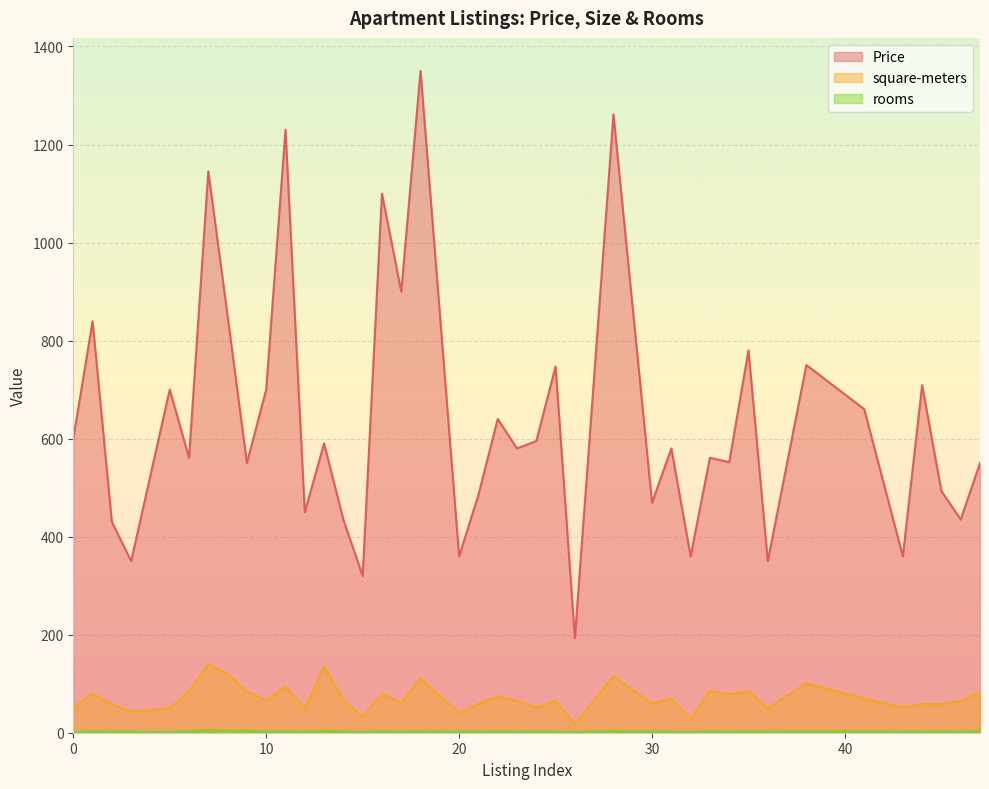

Reading left to right, extract all data points from this chart.

Price: 0=600.0	1=839.4	2=430.0	3=350.0	5=700.0	6=561.0	7=1145.0	8=850.0	9=550.0	10=700.0	11=1230.0	12=450.0	13=590.0	14=434.6	15=320.0	16=1100.0	17=900.0	18=1350.0	20=360.0	21=485.0	22=640.0	23=580.0	24=595.0	25=747.0	26=192.5	28=1261.5	30=469.0	31=580.0	32=360.0	33=561.0	34=552.0	35=780.0	36=350.0	38=750.0	41=660.0	43=360.0	44=709.0	45=493.0	46=435.0	47=550.0
square-meters: 0=51.0	1=79.9	2=58.5	3=43.2	5=50.0	6=85.0	7=140.0	8=119.4	9=84.0	10=66.0	11=94.5	12=49.9	13=135.0	14=66.9	15=32.0	16=80.0	17=61.2	18=111.0	20=40.0	21=59.0	22=74.2	23=65.0	24=52.0	25=65.0	26=17.5	28=115.0	30=59.5	31=69.0	32=28.8	33=85.0	34=78.8	35=84.8	36=49.9	38=100.9	41=69.6	43=51.7	44=58.6	45=58.0	46=64.5	47=83.9
rooms: 0=1.0	1=3.0	2=2.0	3=2.0	5=1.0	6=3.0	7=5.0	8=4.0	9=4.0	10=2.0	11=3.0	12=2.0	13=4.0	14=3.0	15=1.0	16=3.0	17=2.0	18=3.0	20=2.0	21=2.0	22=3.0	23=2.0	24=2.0	25=2.0	26=1.0	28=4.0	30=2.0	31=2.0	32=1.0	33=3.0	34=2.0	35=2.0	36=2.0	38=3.0	41=3.0	43=2.0	44=2.0	45=3.0	46=2.0	47=4.0